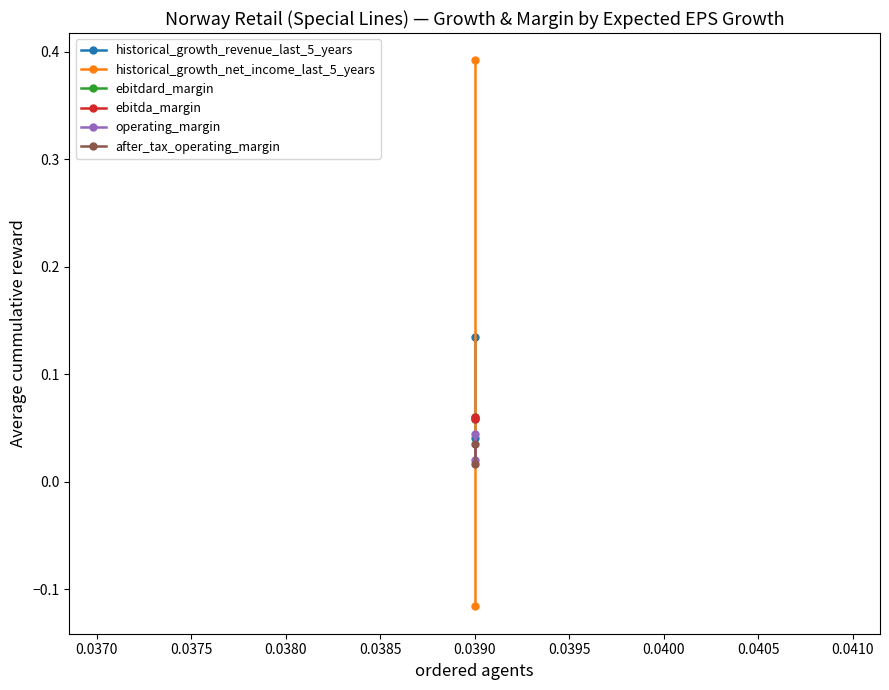

How many lines are shown in the chart?

6